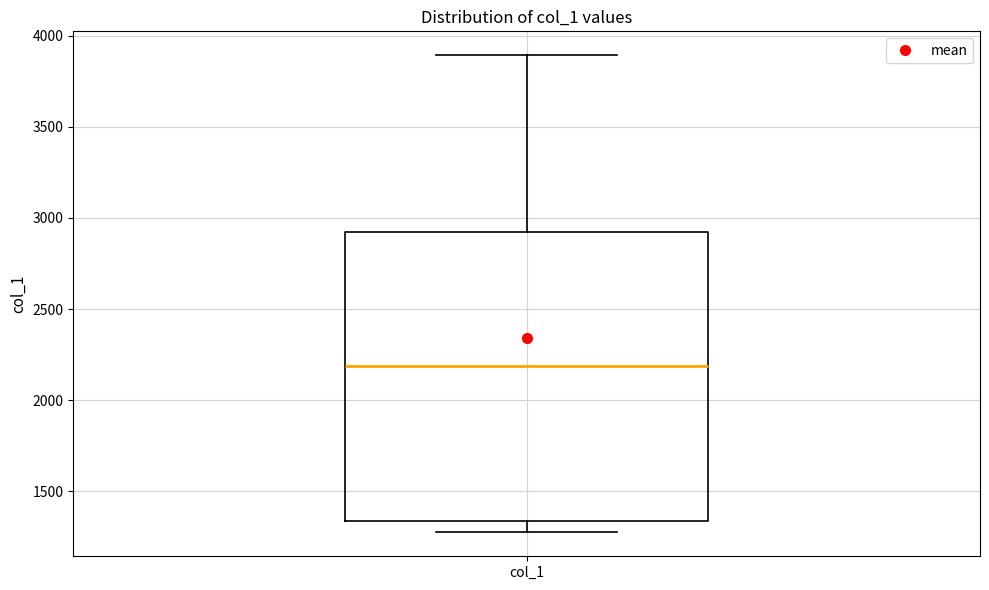

Read this box plot against the y-axis: the position of the median line, the range covered by the box, and the ends of both whiskers. The values are not printed on the chart, so give them approximately, as read against the axis.

median 2200, box 1350 to 2900, whiskers 1250 to 3900